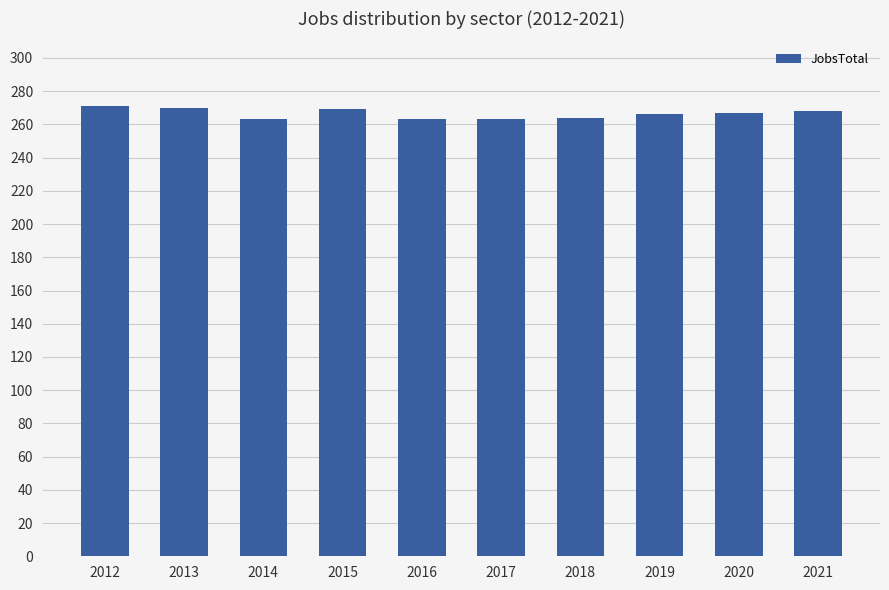

How many bars are there in total?

10